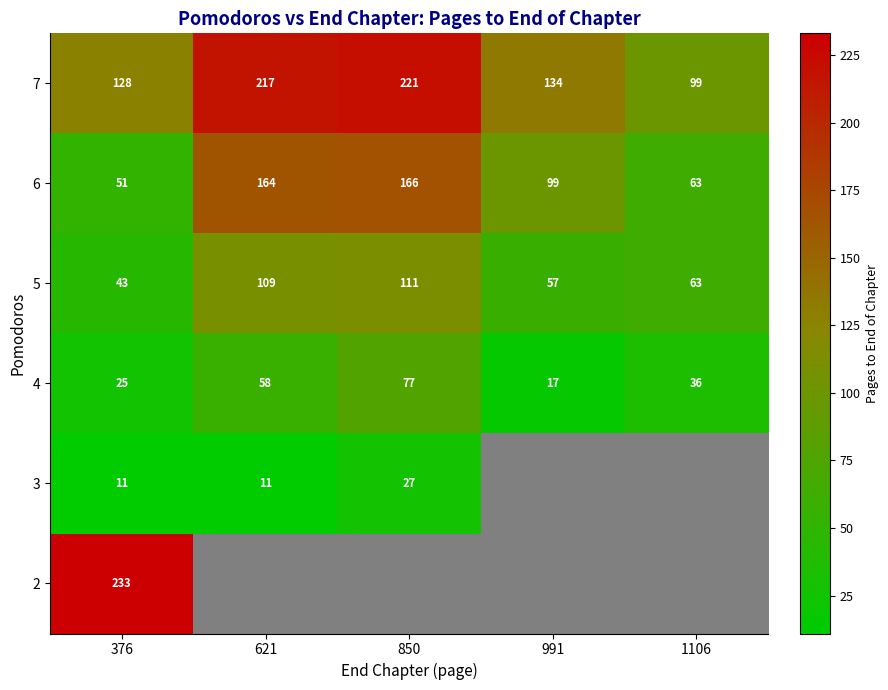

Which label corresponds to the smallest value in the chart?

376